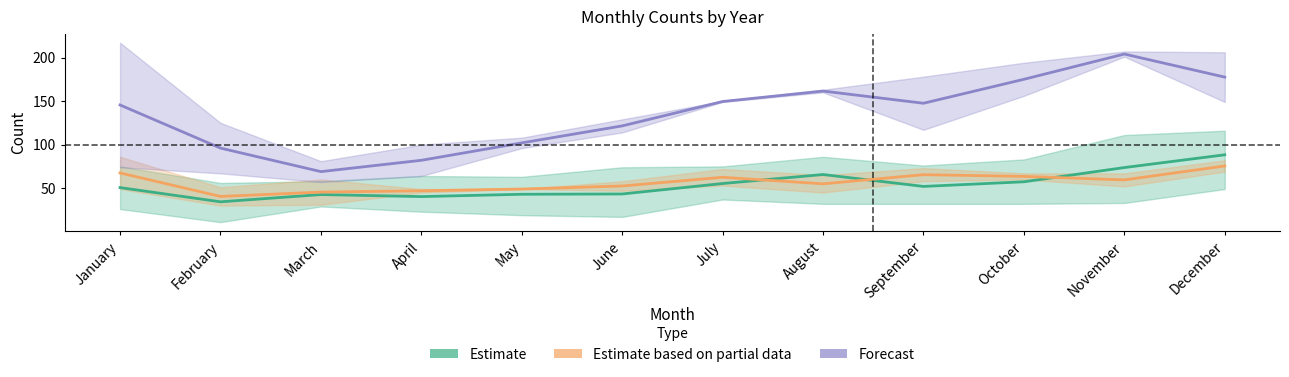

At which label is Estimate closest to 61?

October